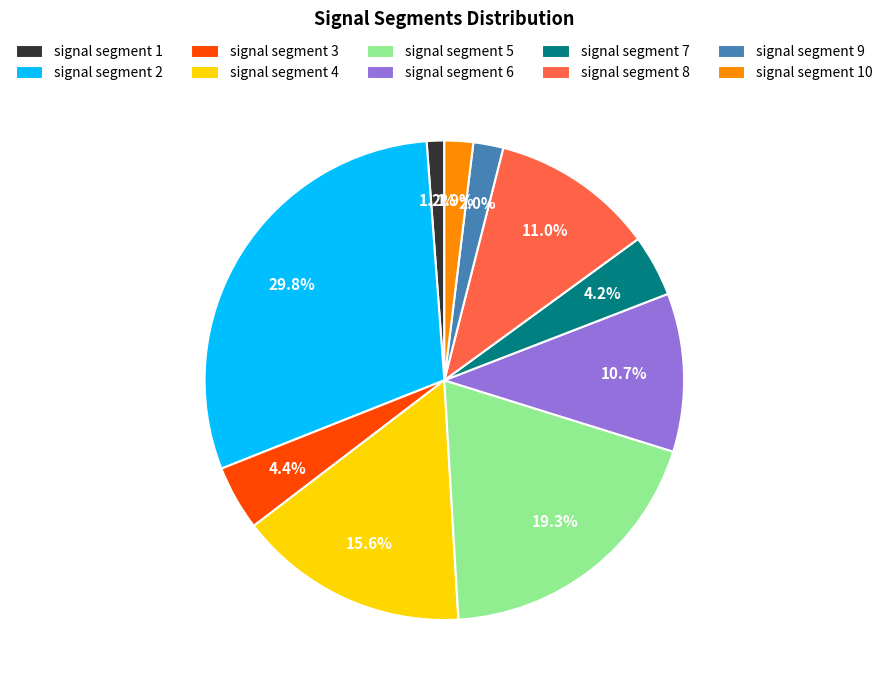

Is the sum of signal segment 6 and signal segment 4 greater than half?

No